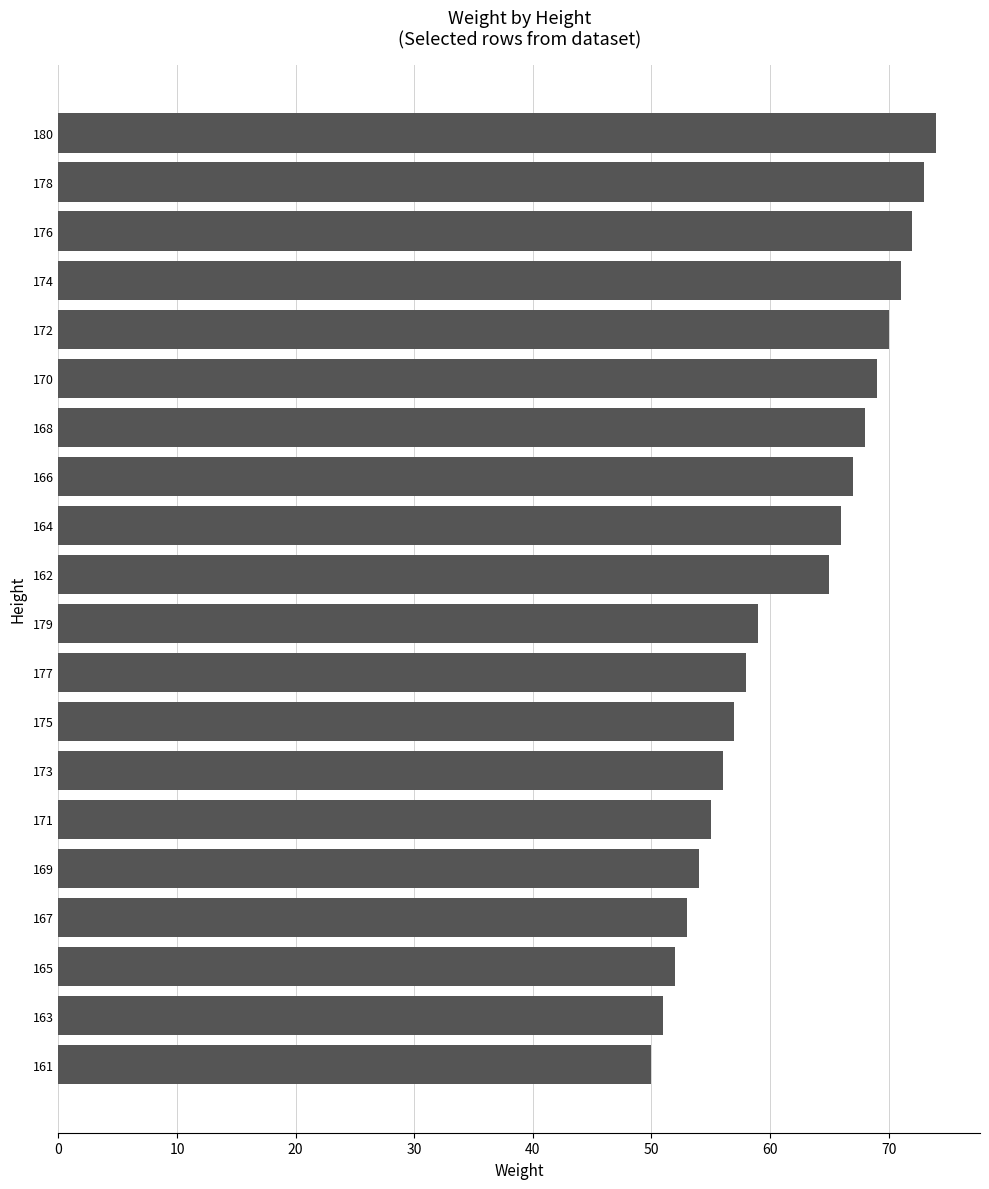

How many data points are less than 65?

10